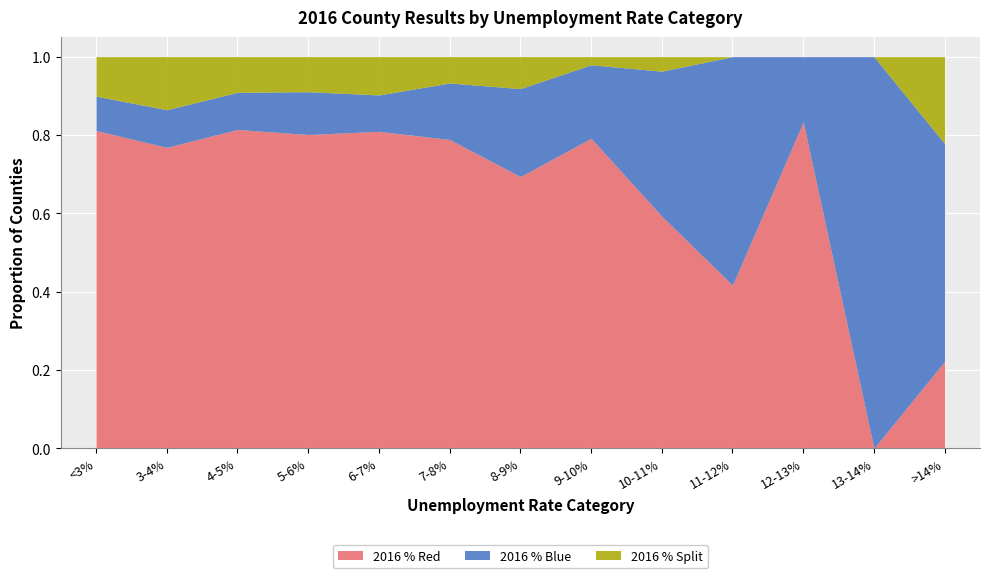

Reading left to right, transcribe all the data shown in this chart.

2016 % Red: <3%=0.8	3-4%=0.8	4-5%=0.8	5-6%=0.8	6-7%=0.8	7-8%=0.8	8-9%=0.7	9-10%=0.8	10-11%=0.6	11-12%=0.4	12-13%=0.8	13-14%=0.0	>14%=0.2
2016 % Blue: <3%=0.1	3-4%=0.1	4-5%=0.1	5-6%=0.1	6-7%=0.1	7-8%=0.1	8-9%=0.2	9-10%=0.2	10-11%=0.4	11-12%=0.6	12-13%=0.2	13-14%=1.0	>14%=0.6
2016 % Split: <3%=0.1	3-4%=0.1	4-5%=0.1	5-6%=0.1	6-7%=0.1	7-8%=0.1	8-9%=0.1	9-10%=0.0	10-11%=0.0	11-12%=0.0	12-13%=0.0	13-14%=0.0	>14%=0.2